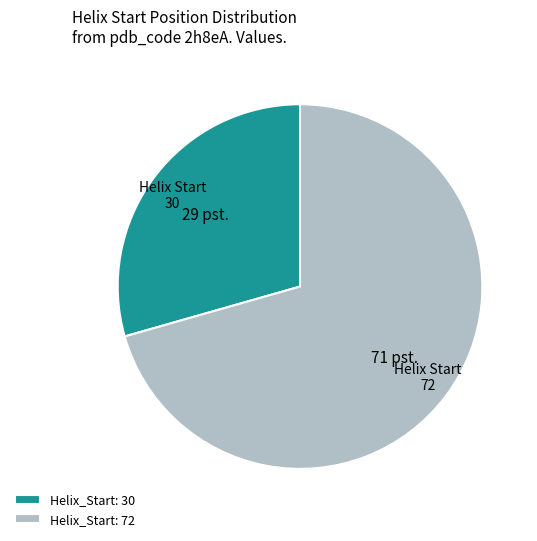

What is the ratio of the value at Helix_Start: 30 to the value at Helix_Start: 72?

0.4